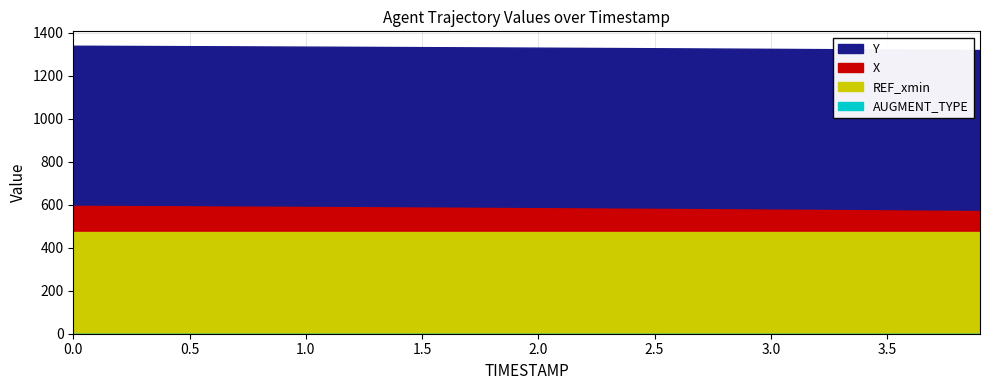

List the labels in order of REF_xmin value, largest first.

0.0, 0.1, 0.2, 0.3, 0.4, 0.5, 0.6, 0.7, 0.8, 0.9, 1.0, 1.1, 1.2, 1.3, 1.4, 1.5, 1.6, 1.7, 1.8, 1.9, 2.0, 2.1, 2.2, 2.3, 2.4, 2.5, 2.6, 2.7, 2.8, 2.9, 3.0, 3.1, 3.2, 3.3, 3.4, 3.5, 3.6, 3.7, 3.8, 3.9